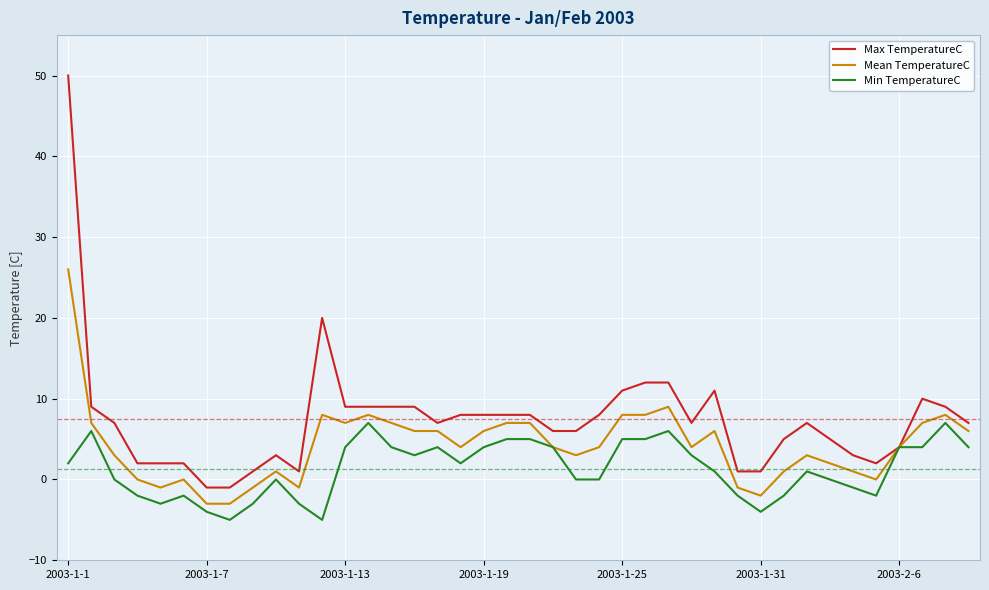

How many categories are shown in the chart?

40